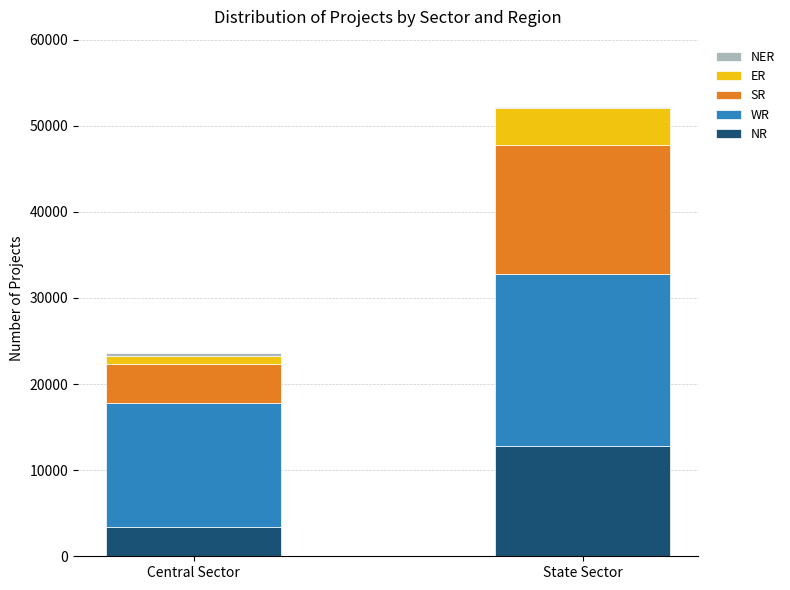

At which category is the sum across all series the highest?

State Sector